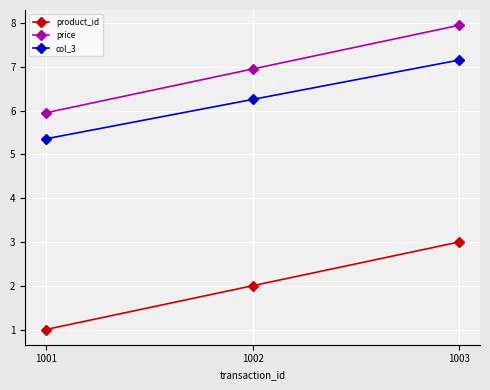

Is this an area chart (filled region under the line)?

No